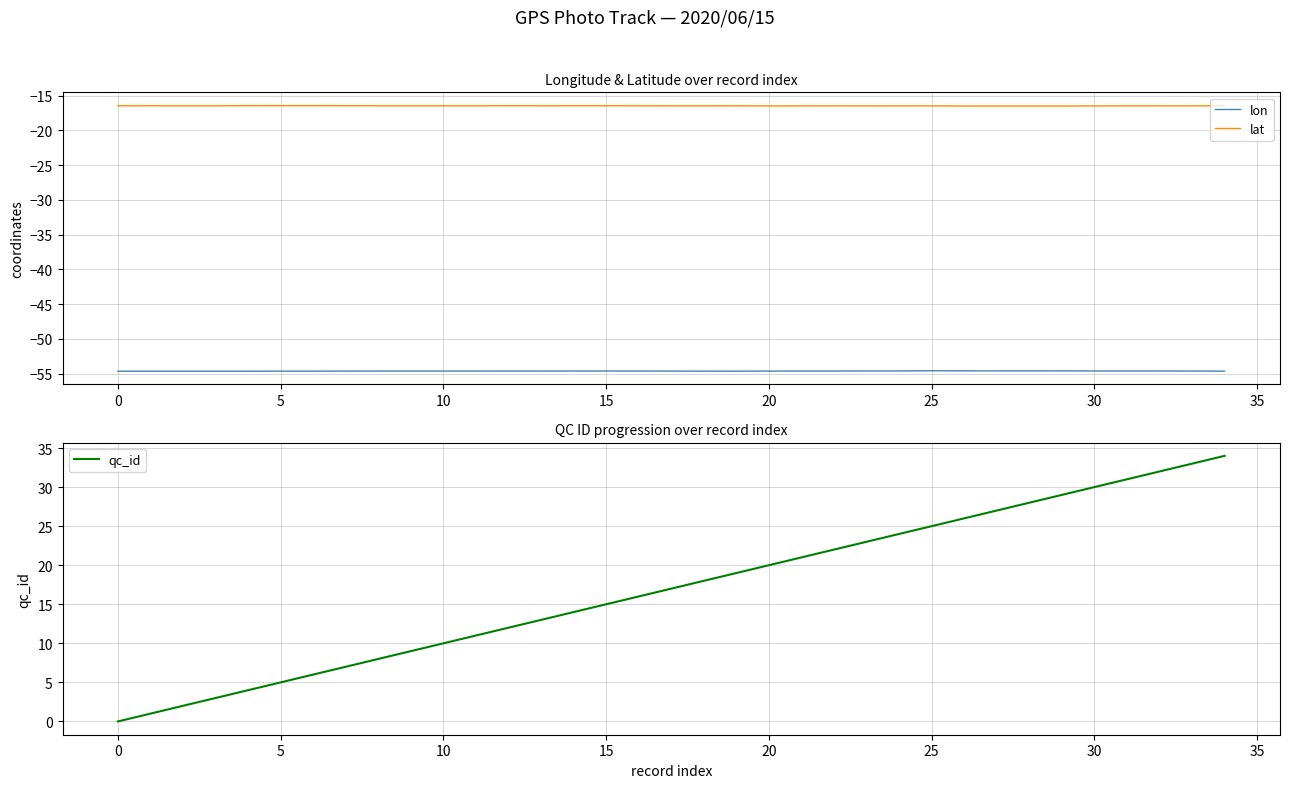

What are all the series names shown in the legend?

lon, lat, qc_id